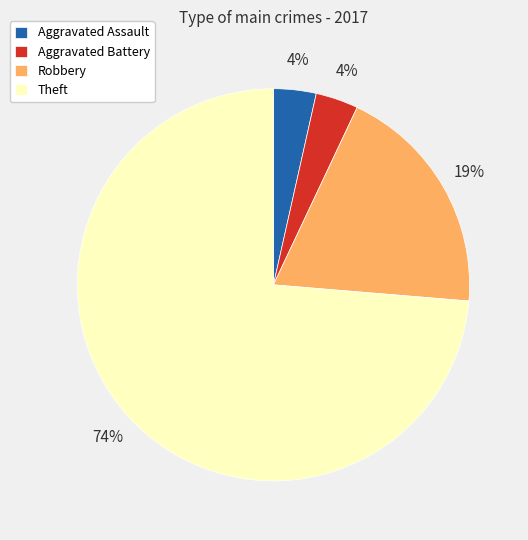

What is the largest slice in the pie chart?

Theft